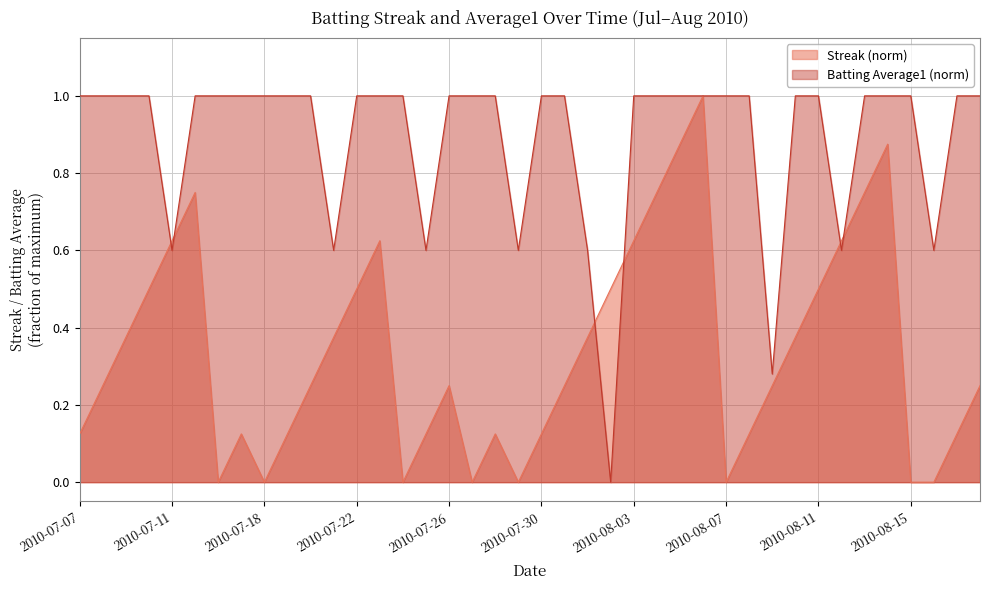

What is the difference between the Streak values at 2010-08-11 and 2010-08-17?

0.4